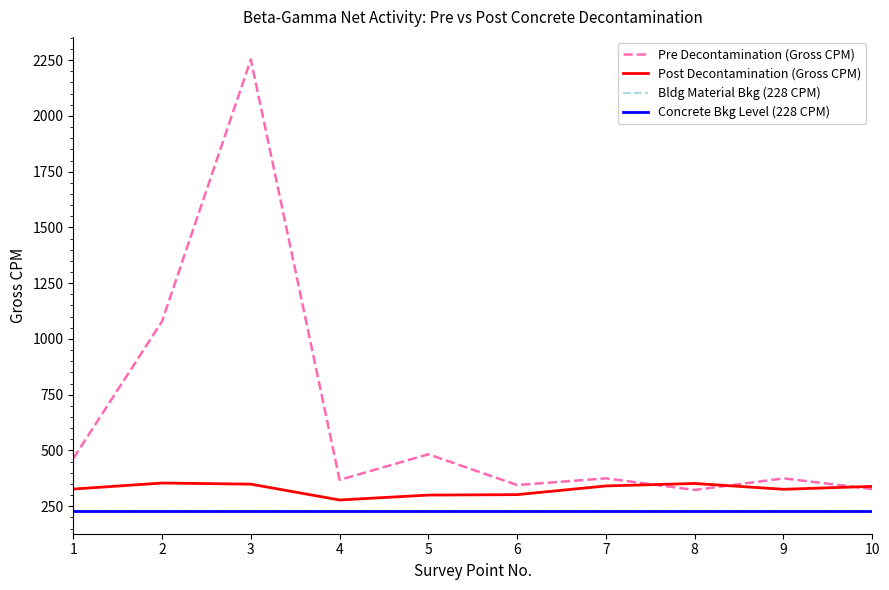

Reading left to right, transcribe all the data shown in this chart.

Pre Decontamination (Gross CPM): 1=464	2=1079	3=2253	4=368	5=483	6=345	7=375	8=323	9=375	10=327
Post Decontamination (Gross CPM): 1=327	2=354	3=349	4=278	5=300	6=302	7=341	8=352	9=326	10=339
Bldg Material Bkg (228 CPM): 1=228	2=228	3=228	4=228	5=228	6=228	7=228	8=228	9=228	10=228
Concrete Bkg Level (228 CPM): 1=228	2=228	3=228	4=228	5=228	6=228	7=228	8=228	9=228	10=228